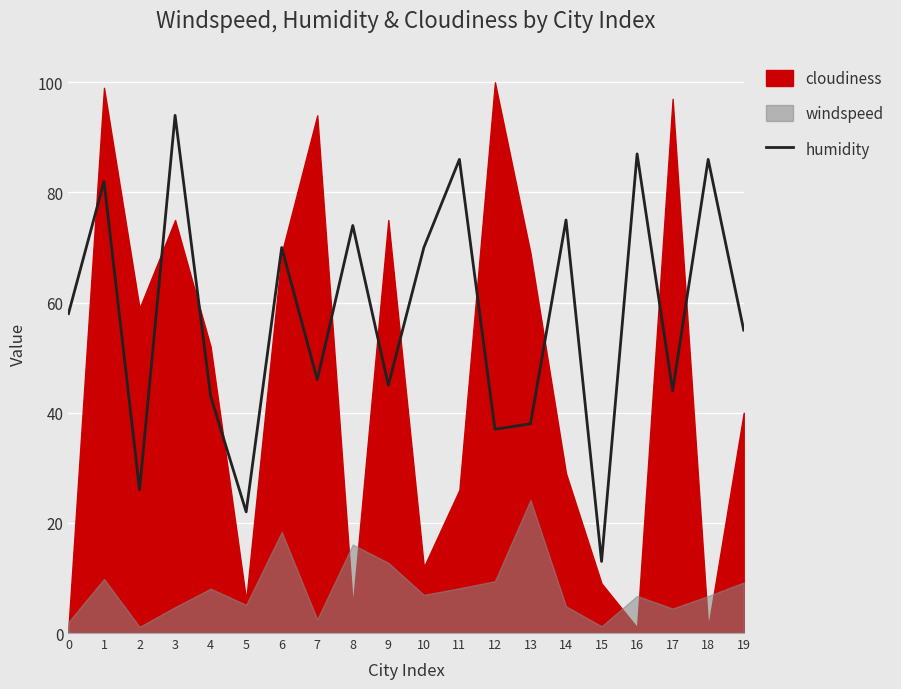

What is the sum of the values at 7 and 19?

101